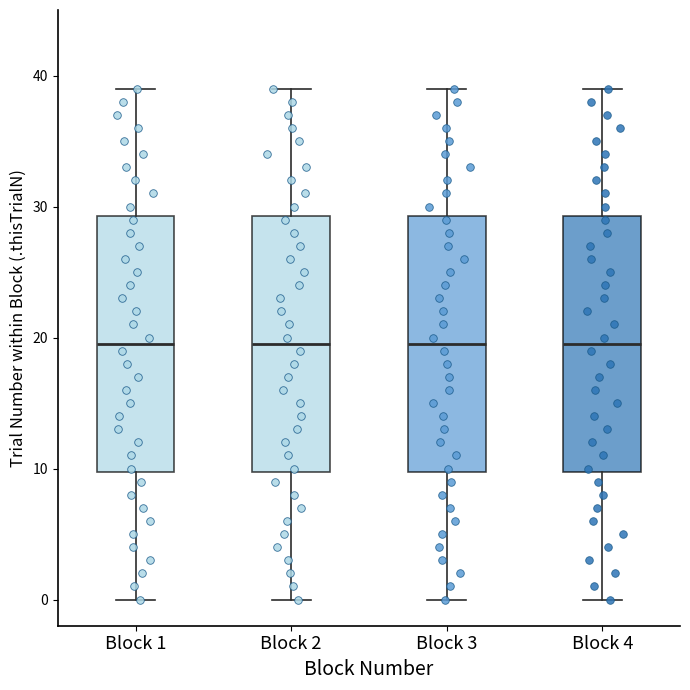

Where does the upper whisker of the box for Block 4 end on the y-axis? The values are not printed on the chart, so give them approximately, as read against the axis.

39